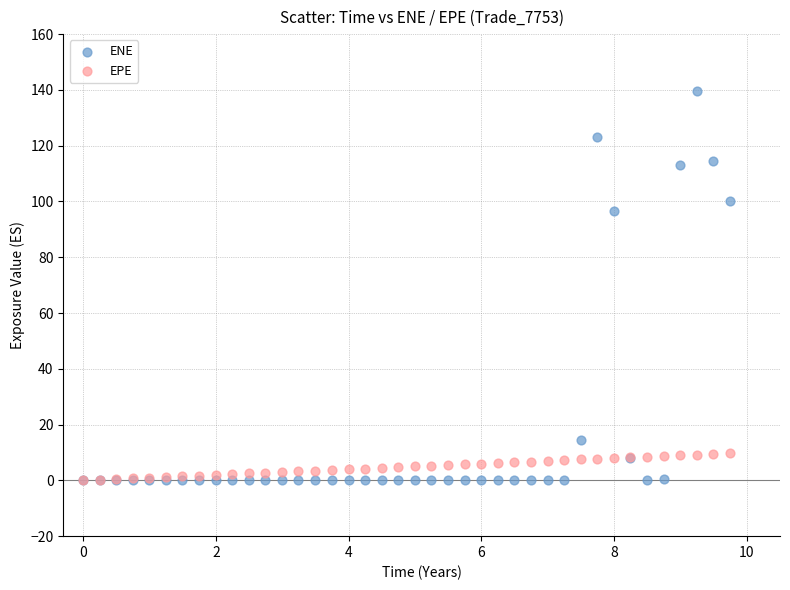

Across all series, what Y value is closest to 69?

96.5